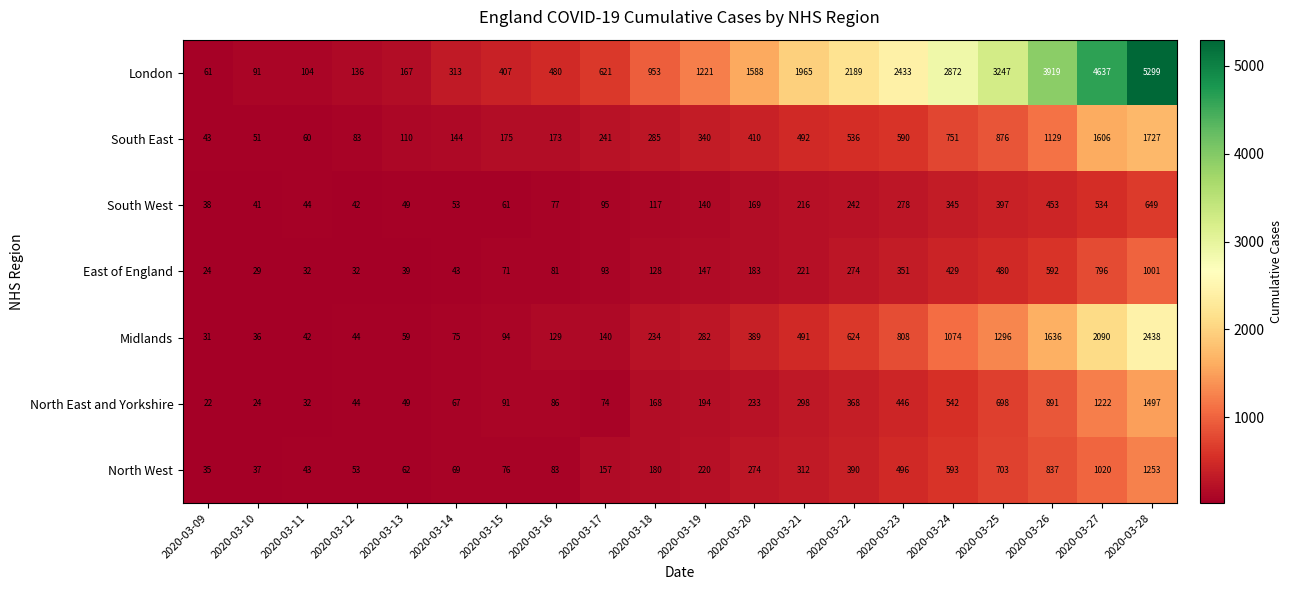

List the series in order of their peak value, lowest first.

South West, East of England, North West, North East and Yorkshire, South East, Midlands, London